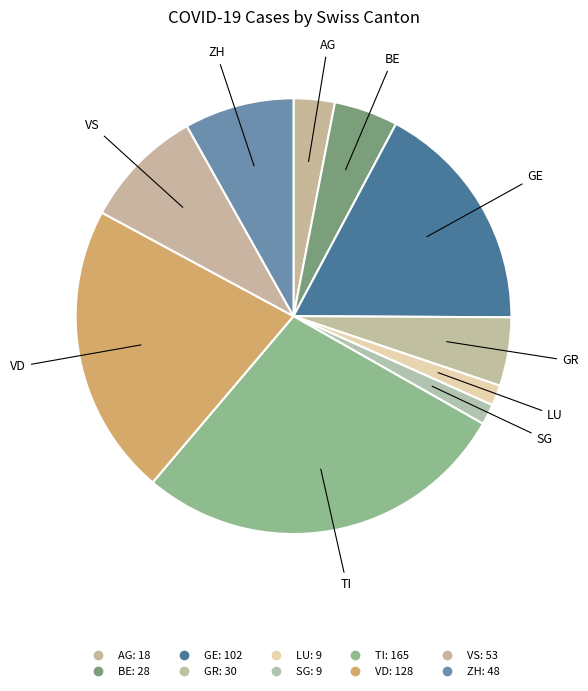

Count the number of slices in the pie.

10